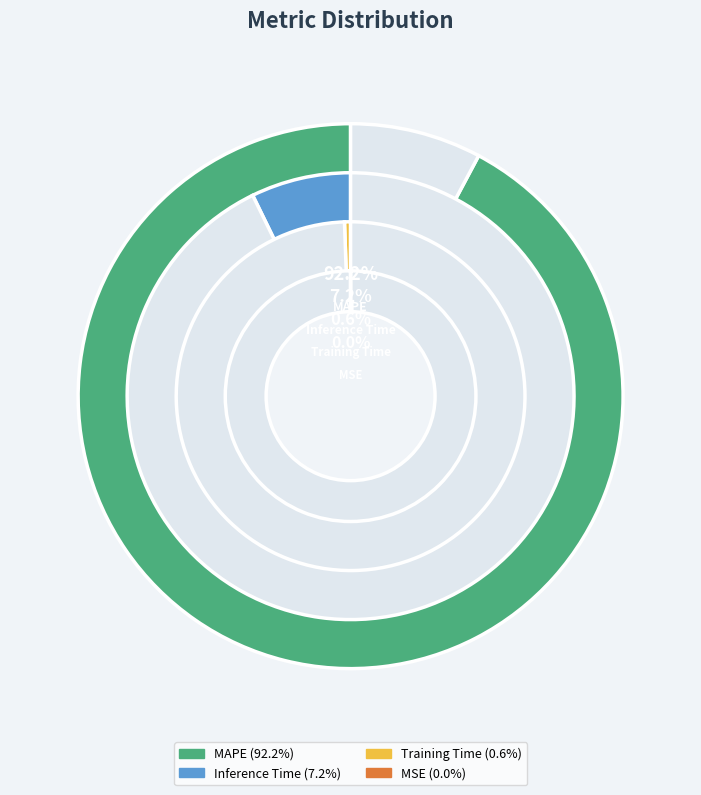

Combined, what portion of the pie is Inference Time and MSE?

7.2%